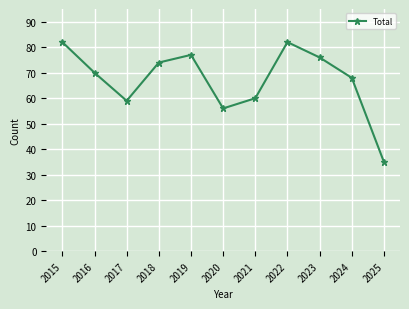

At which label does the data first exceed 70?

2015